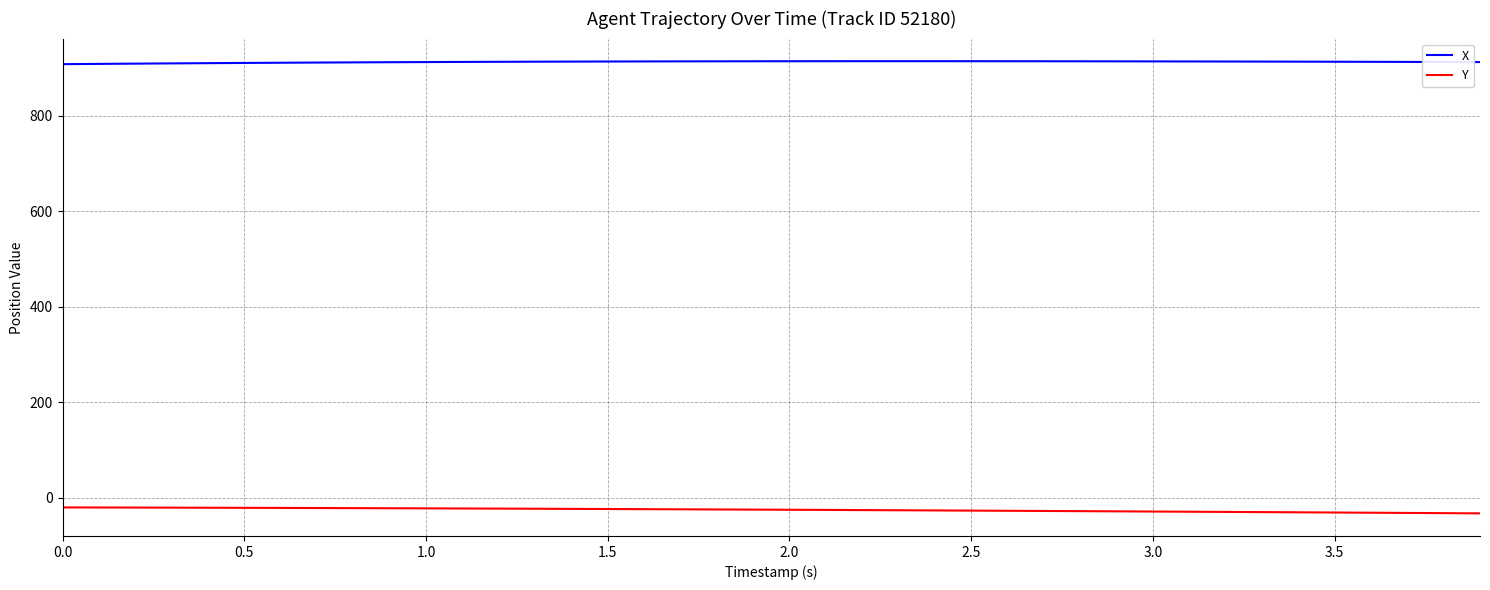

List the series in order of their peak value, highest first.

X, Y